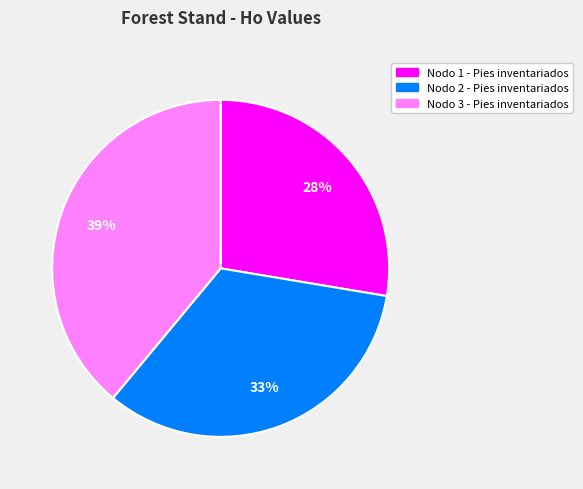

Which slice is the largest?

Nodo 3 - Pies inventariados